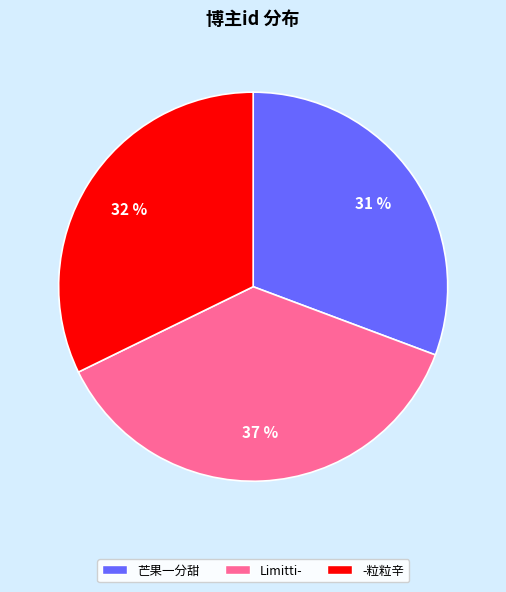

To the nearest percent, what is the combined percentage of Limitti- and 芒果一分甜?

68%